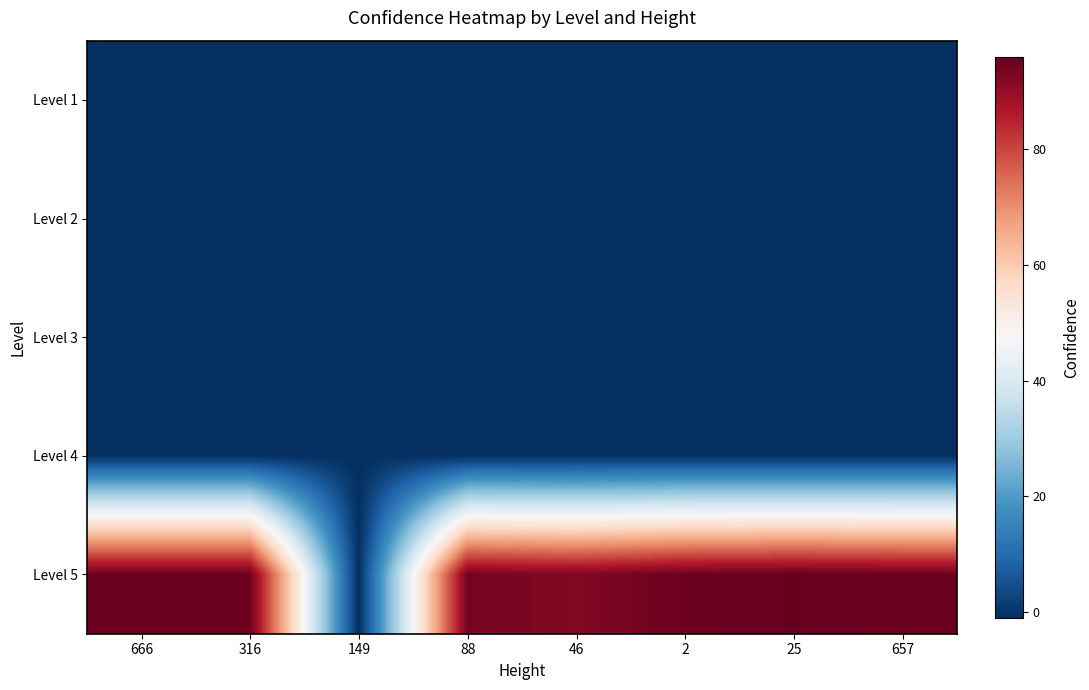

Which series changed the most between 316 and 25?

Level 5